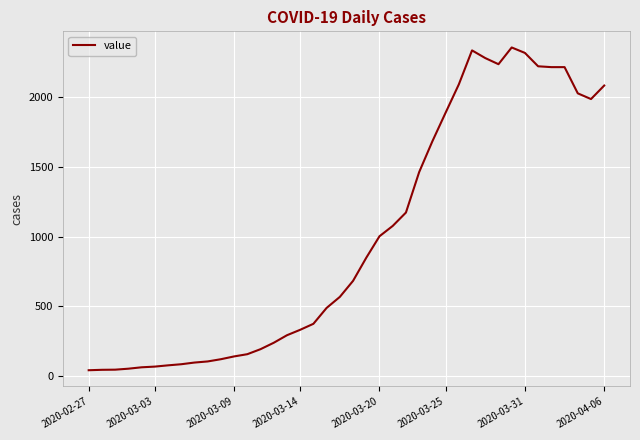

What is the difference between the maximum and second lowest values?

2312